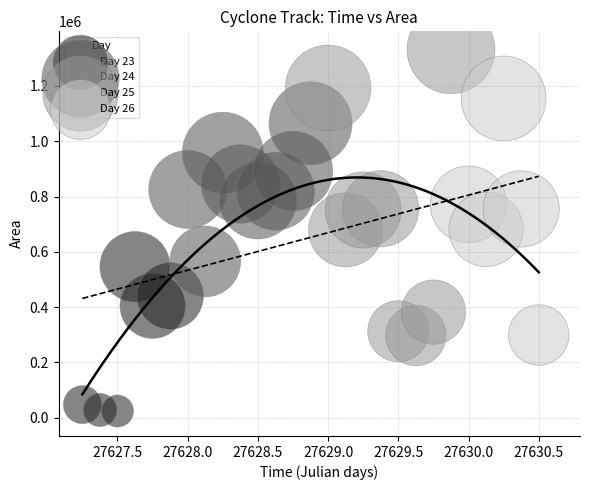

What are all the series names shown in the legend?

Day 23, Day 24, Day 25, Day 26